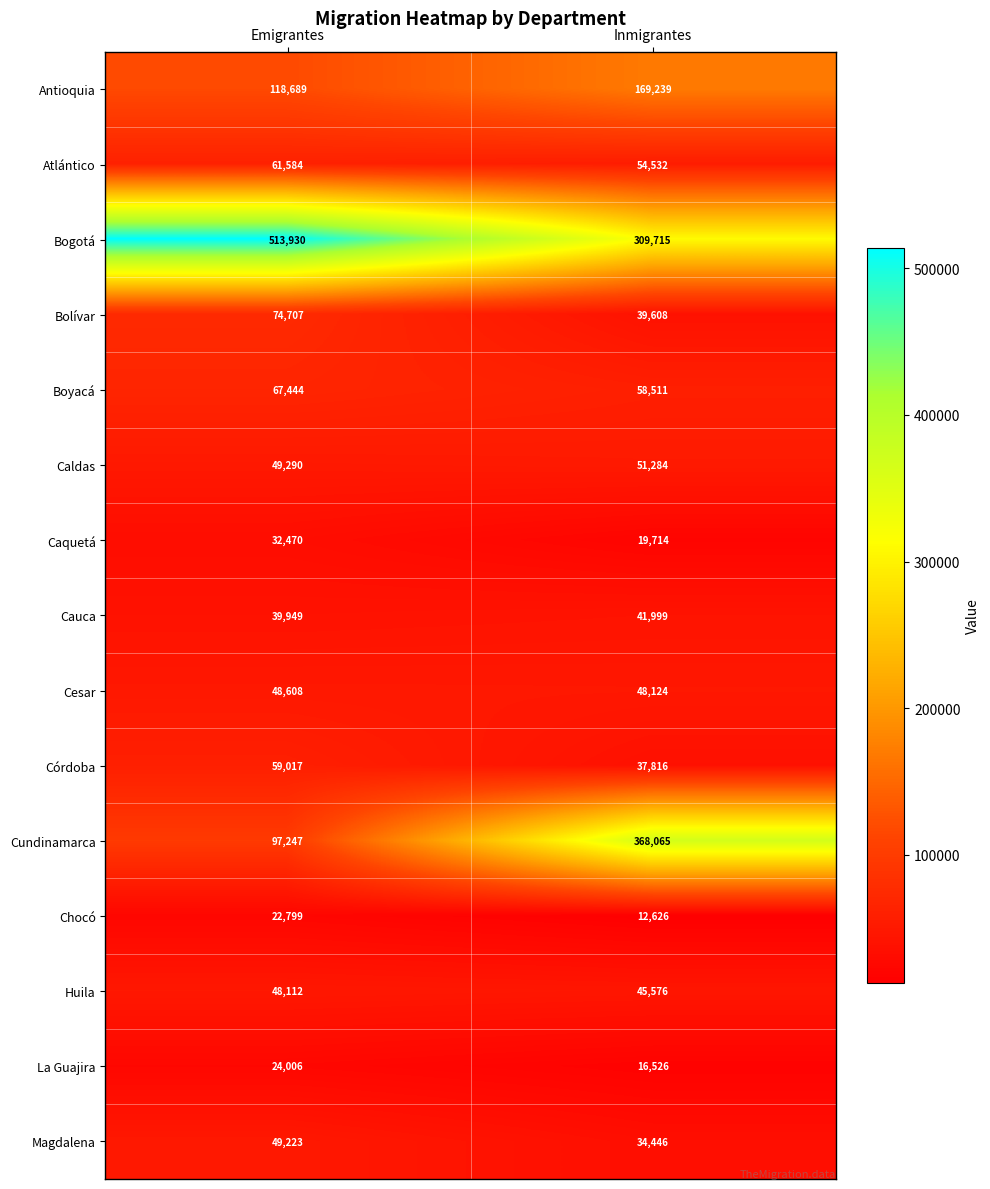

True or false: Chocó has a value of 12709 at Emigrantes.

False